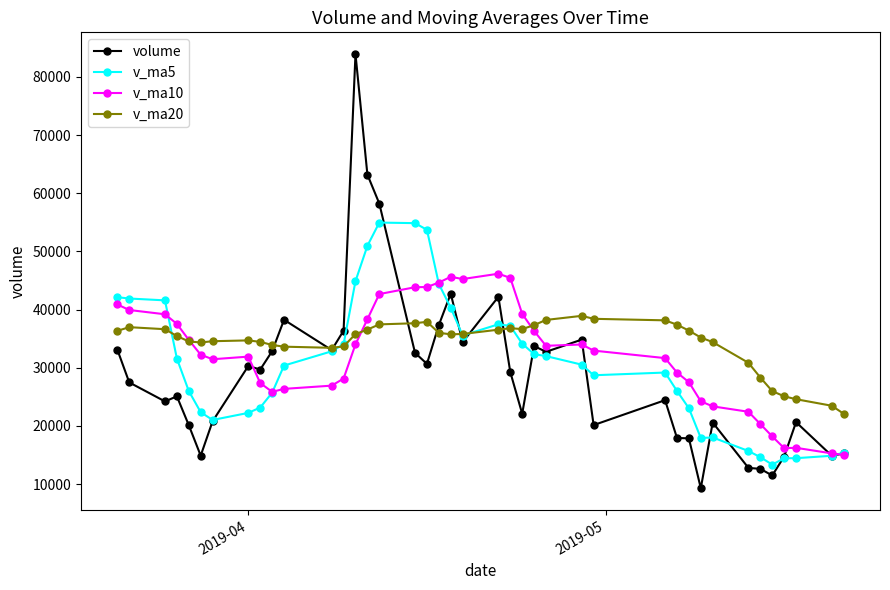

What is the value of the v_ma5 point at the 23rd from the left?

37190.7